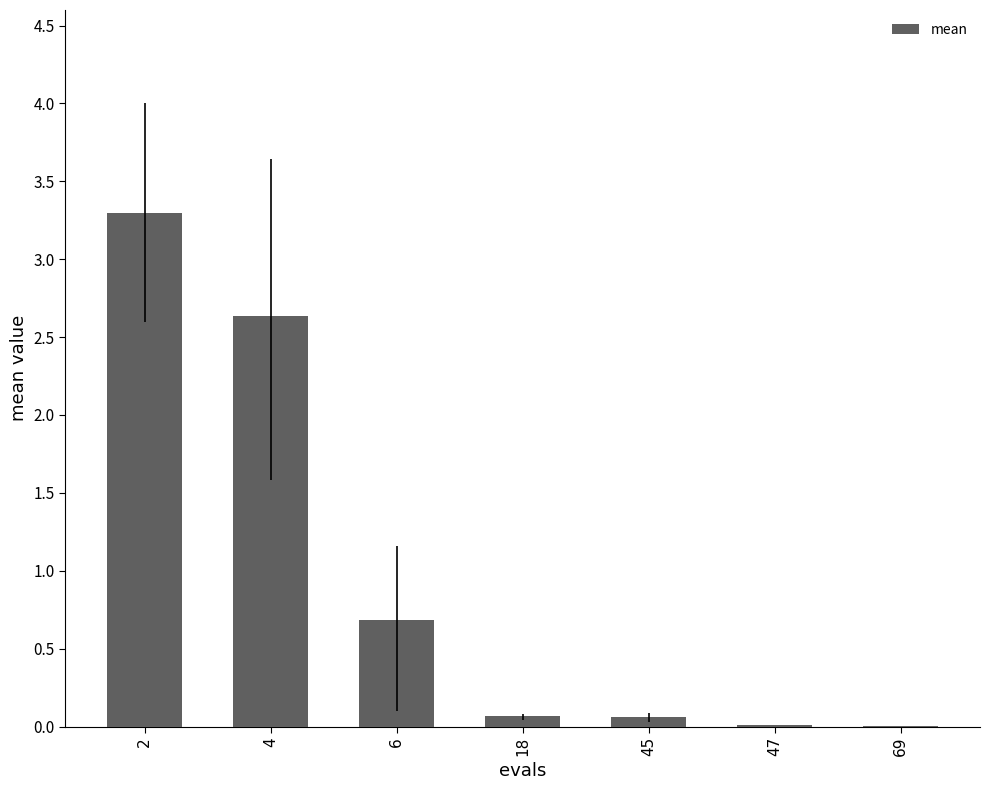

What is the sum of all values?

6.8